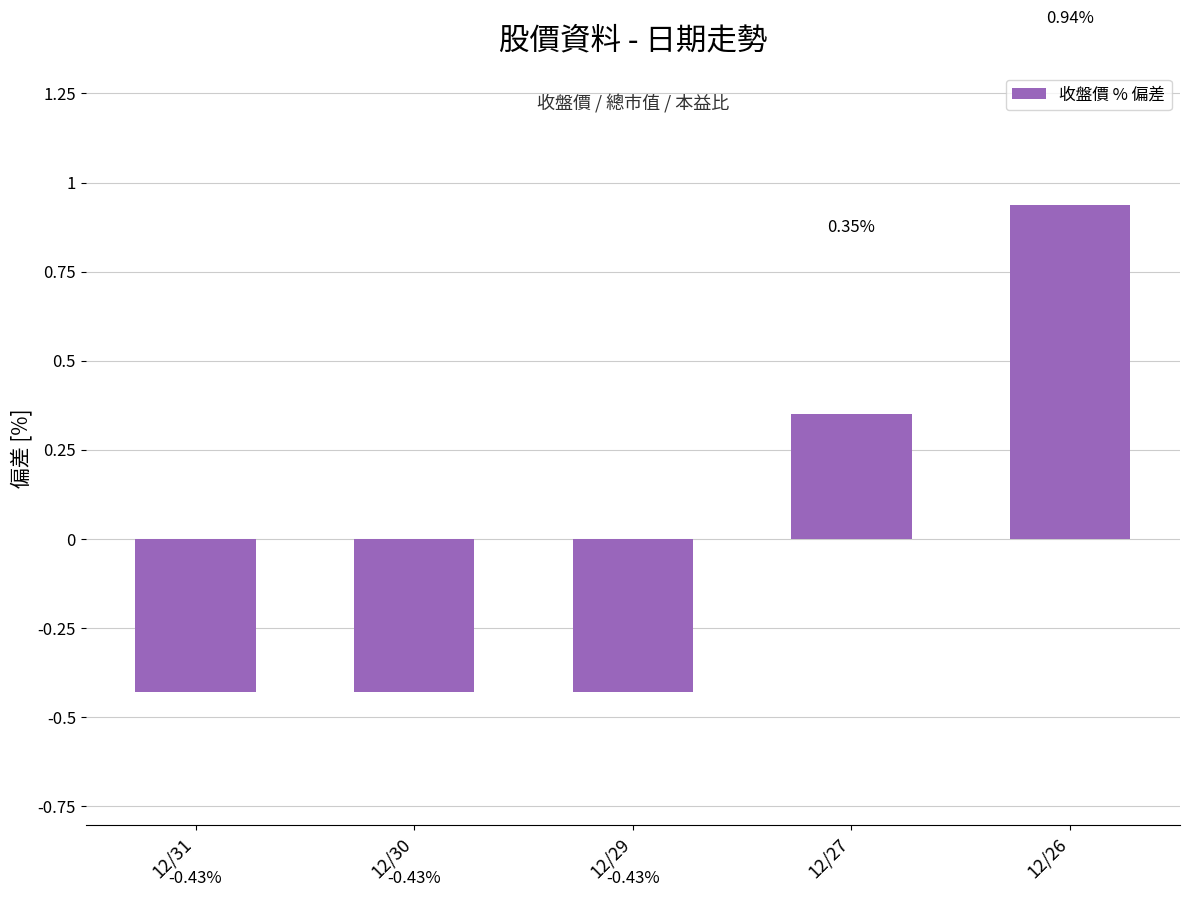

What is the difference between the maximum and minimum values?

1.4